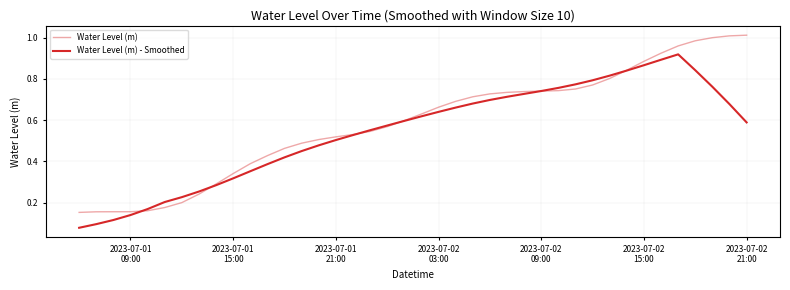

Rank the series by their maximum value, from lowest to highest.

Water Level (m) - Smoothed, Water Level (m)